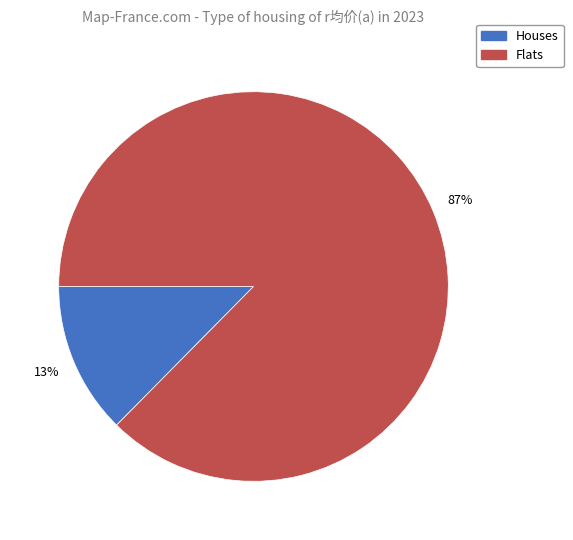

Is there any slice that represents more than half of the pie?

Yes